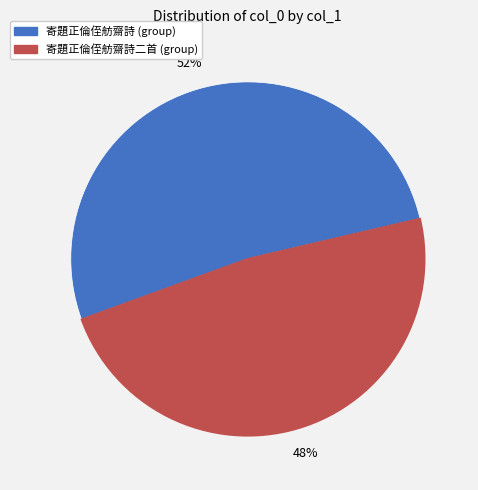

Does any single category account for the majority?

Yes